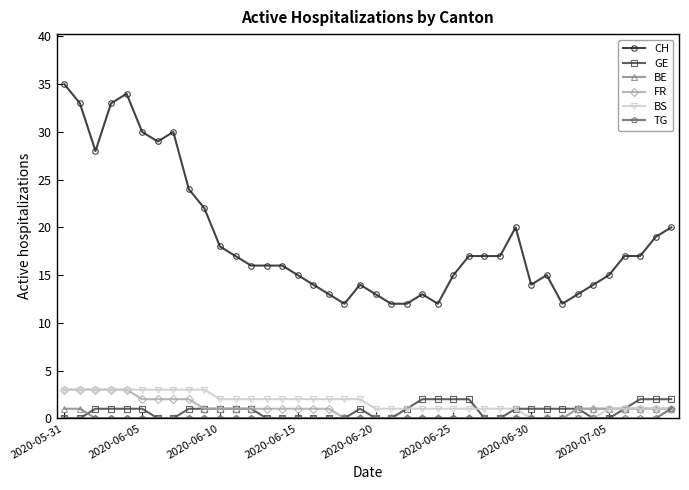

What is the sum of all GE values?

31